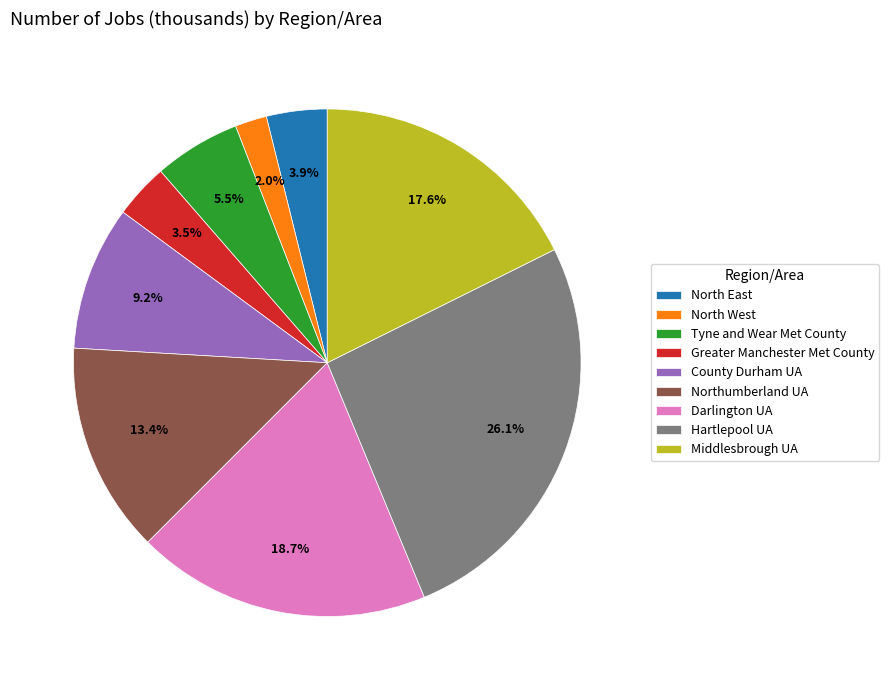

Between Northumberland UA and Darlington UA, which is larger?

Darlington UA